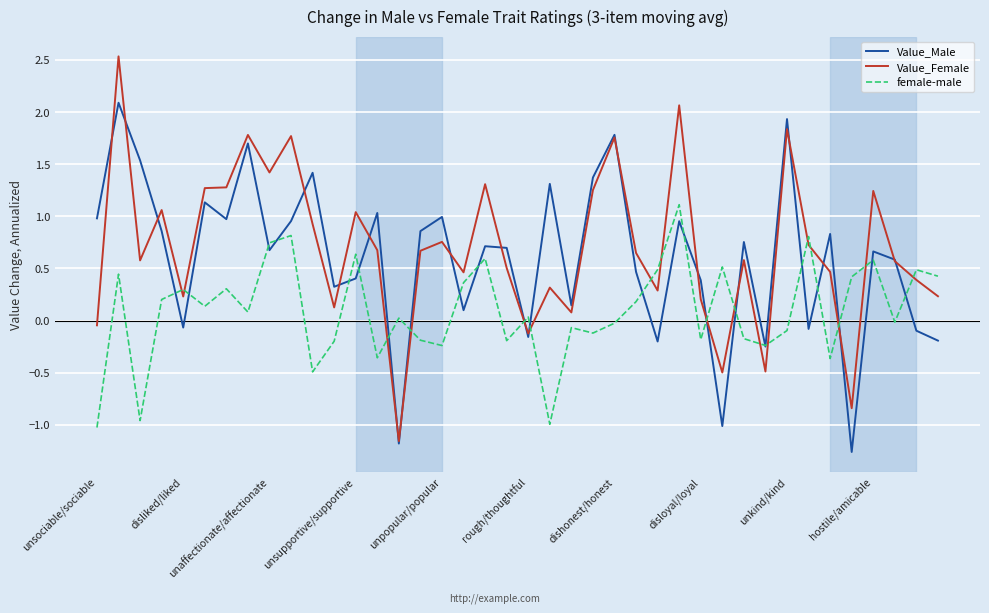

After their last crossing, which series has the higher values: Value_Female or female-male?

female-male